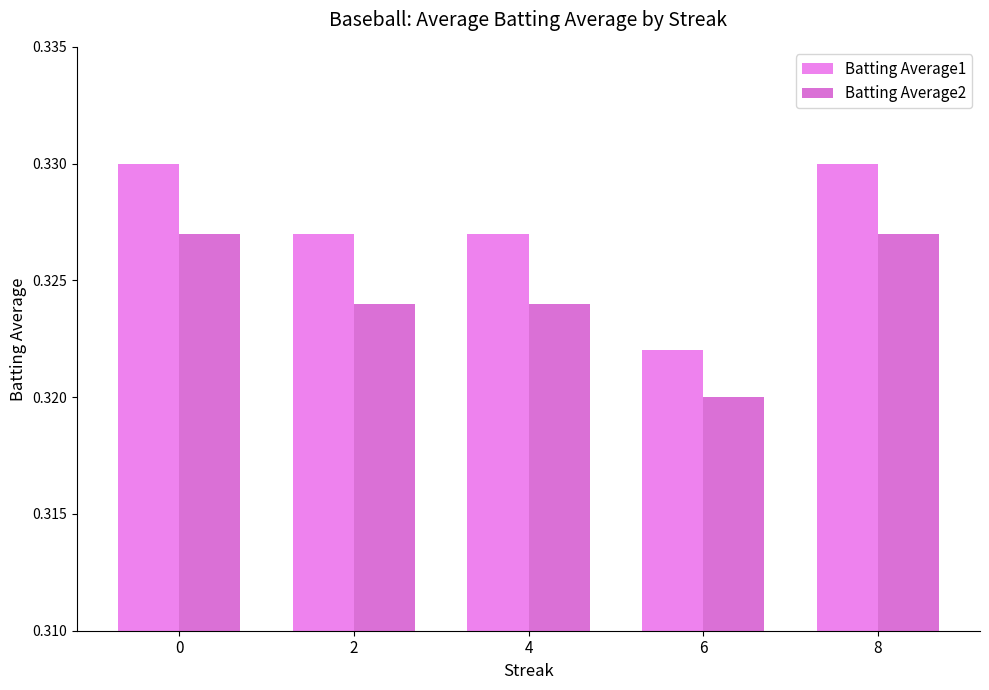

Rank the series by their maximum value, from lowest to highest.

Batting Average2, Batting Average1